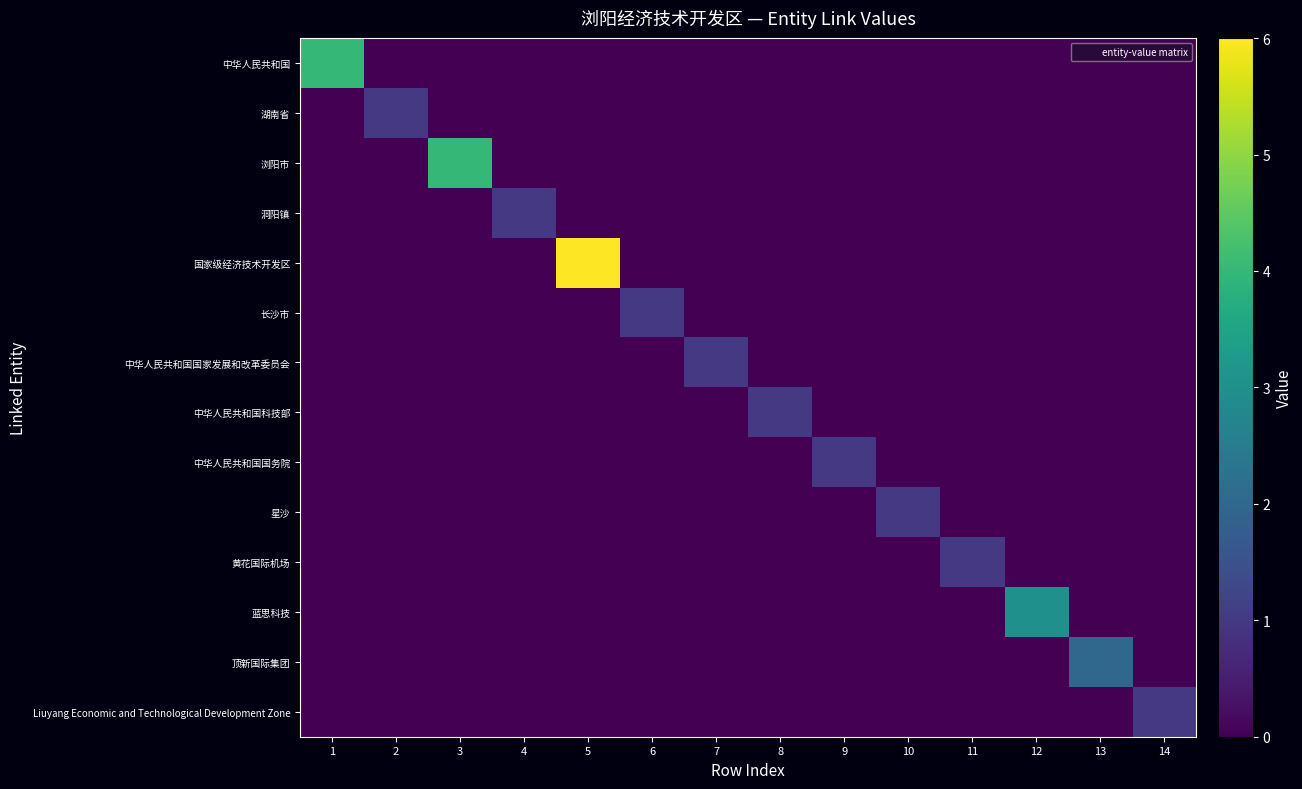

At which category is the sum across all series the highest?

5